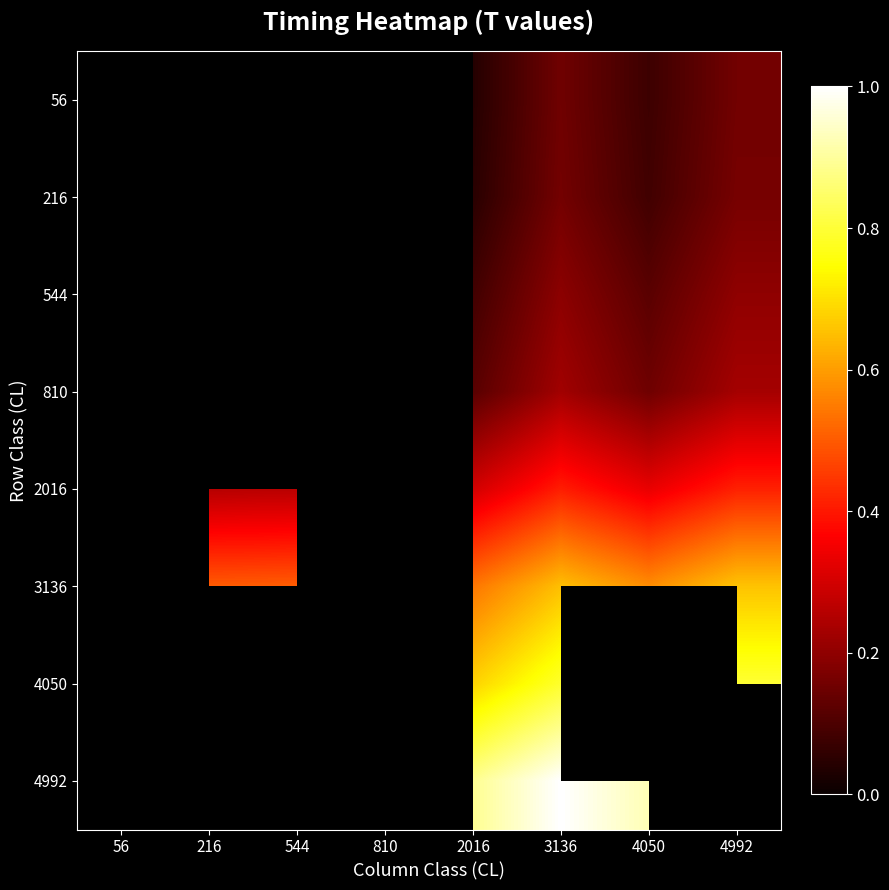

Which category has the highest value across all series?

3136